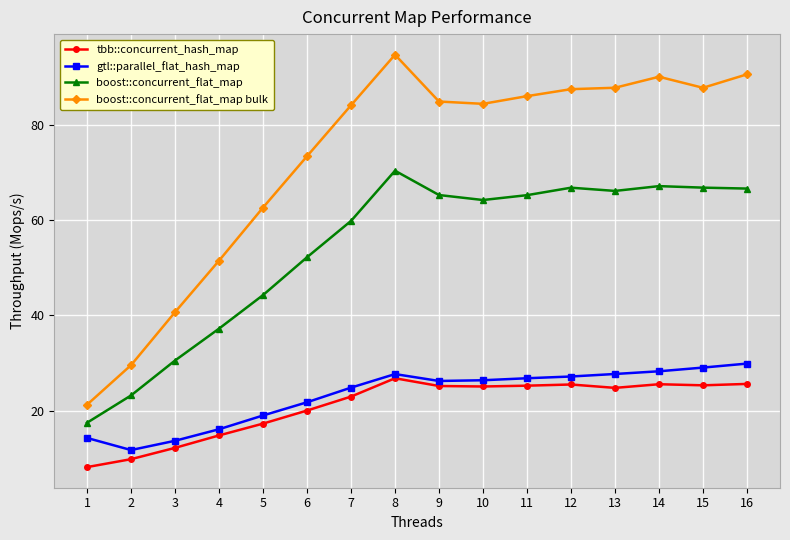

What is the difference between the boost::concurrent_flat_map bulk values at 2 and 5?

33.1